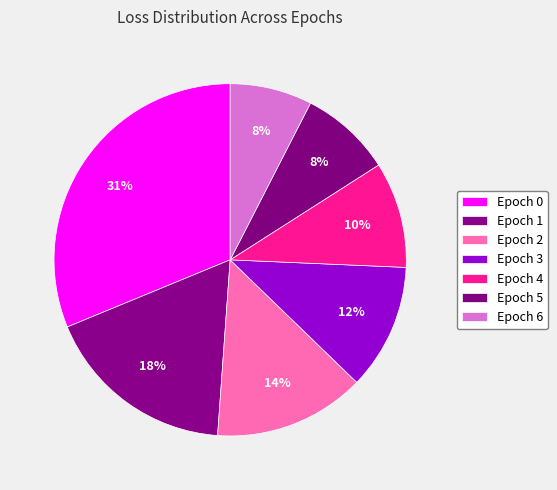

Does Epoch 2 account for over 50% of the chart?

No